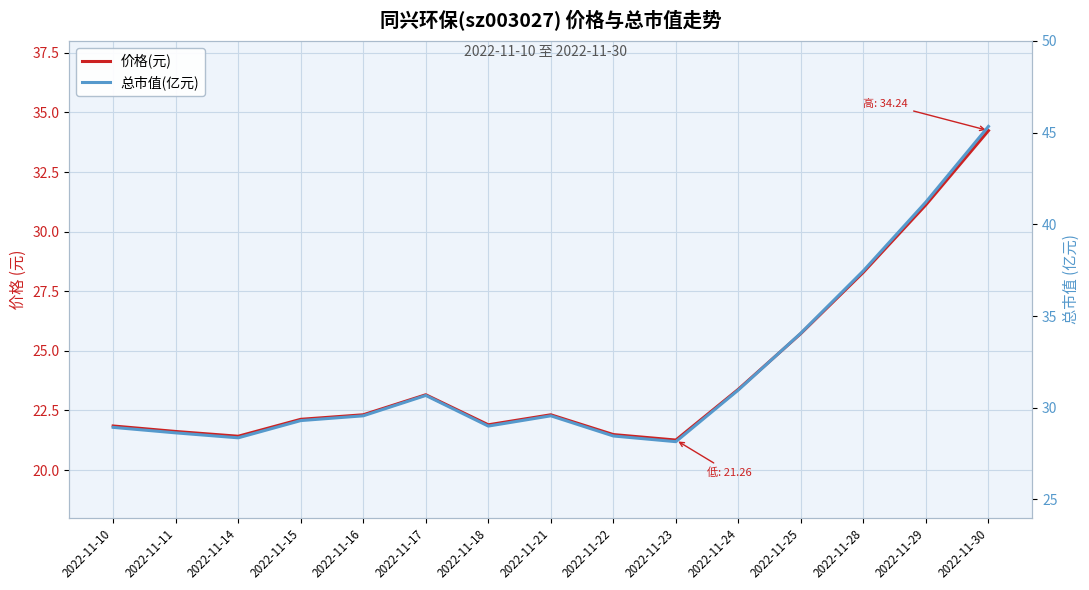

What is the difference between the 价格(元) values at 2022-11-10 and 2022-11-24?

1.5